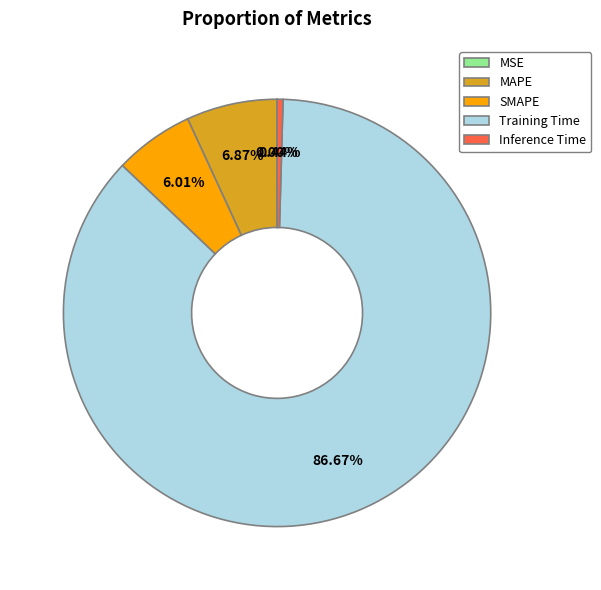

Which slice represents more than half of the pie?

Training Time